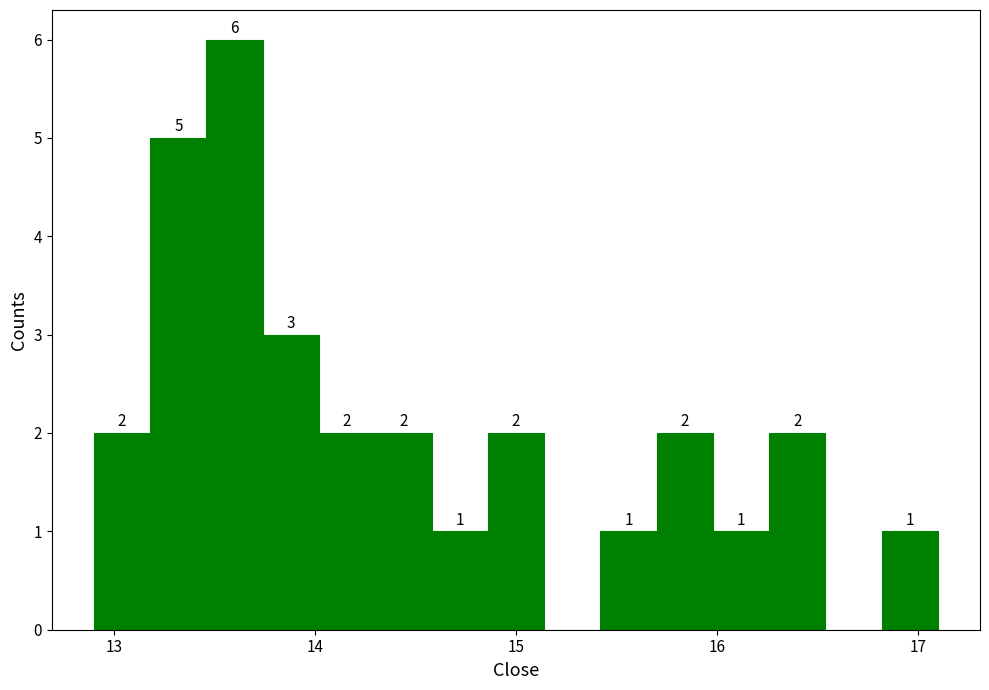

Around what value on the x-axis is the tallest bar? Give the approximate position of its centre, as read against the axis.

13.6